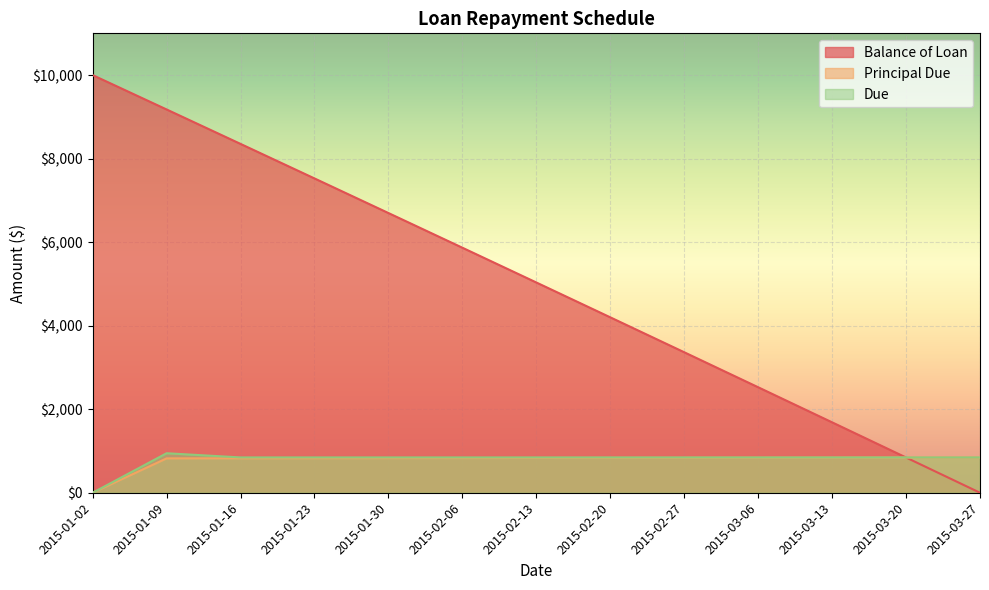

What is the label of the 6th point from the left?

2015-02-06